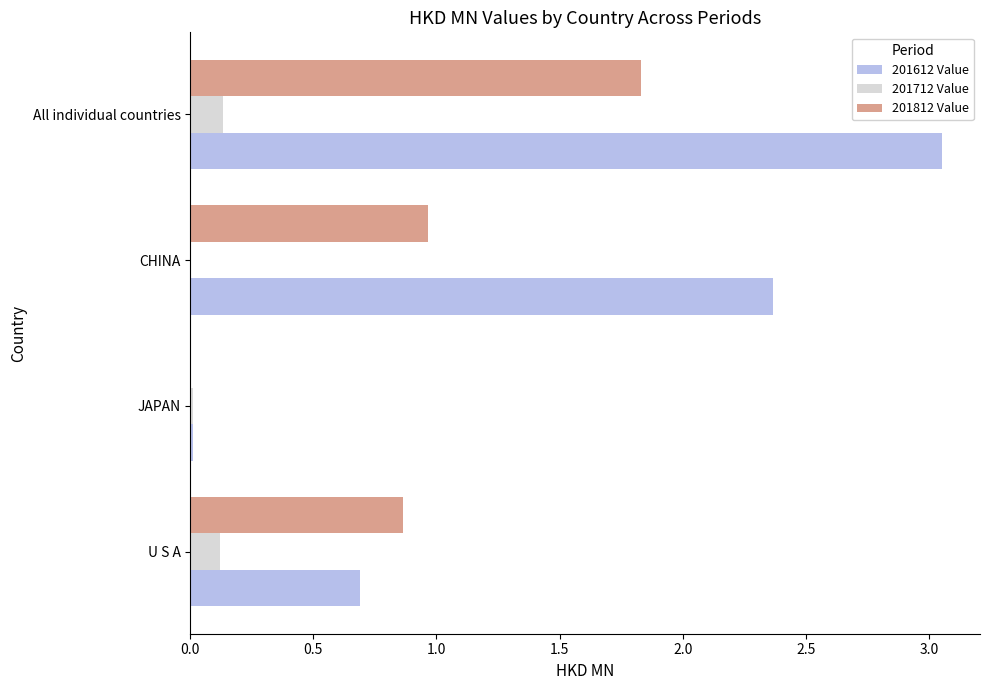

True or false: 201712 Value has a value of 0.0 at CHINA.

True